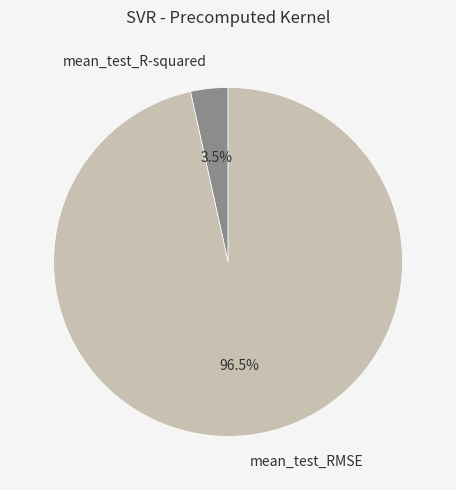

To the nearest percent, what is the difference between the mean_test_RMSE and mean_test_R-squared slice percentages?

93%